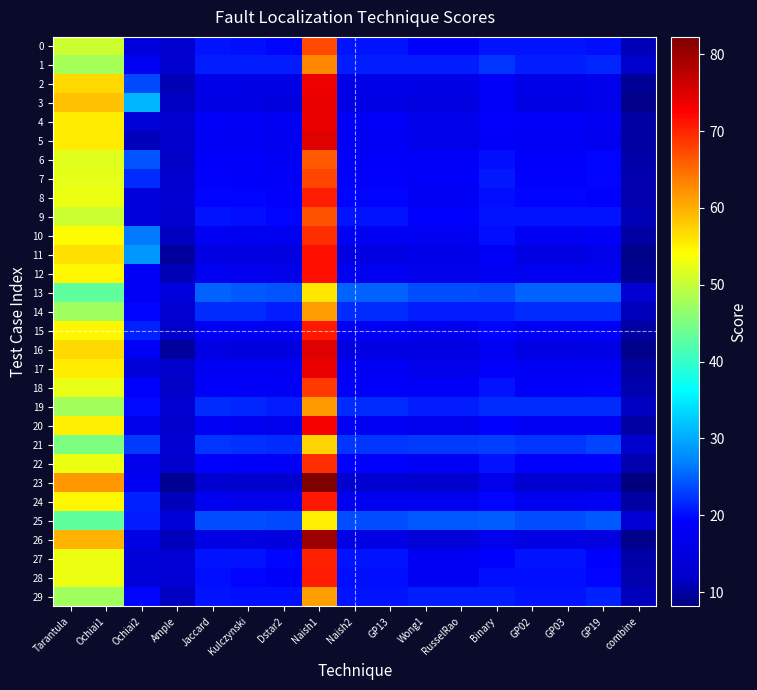

Between Kulczynski and Naish1, which series saw the biggest shift?

23